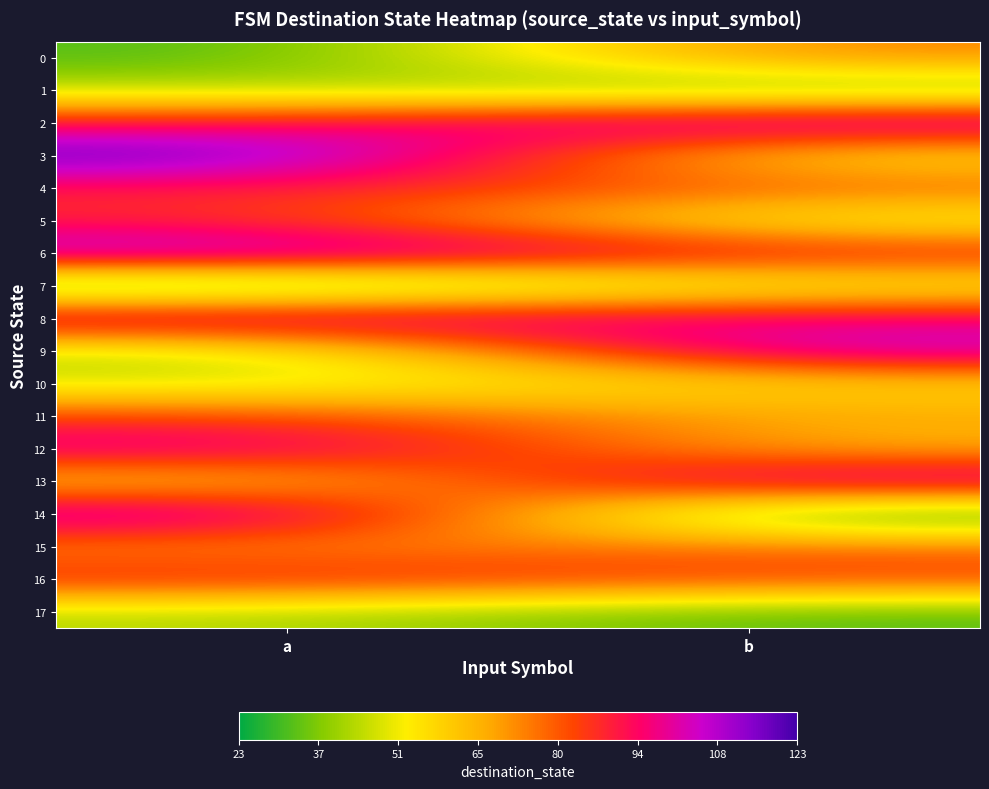

What is the greatest value displayed?

123